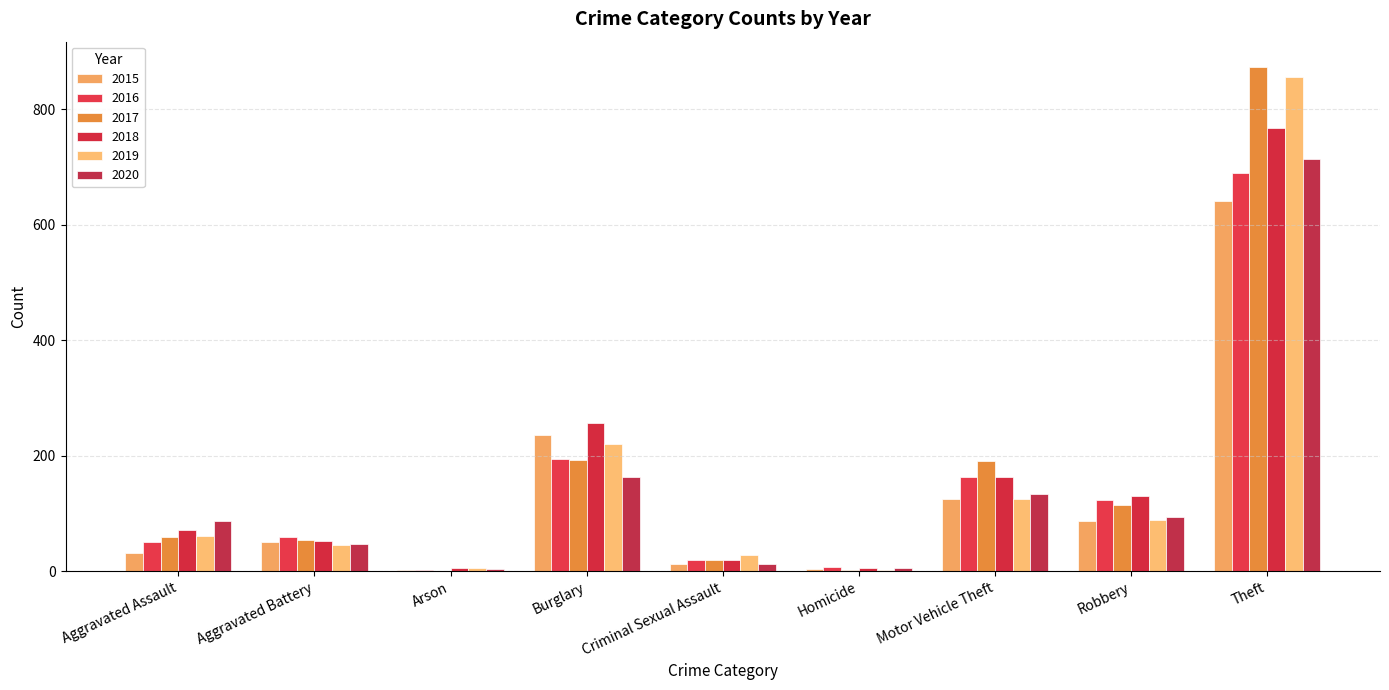

What is the sum of the 2019 values at Aggravated Assault and Burglary?

282